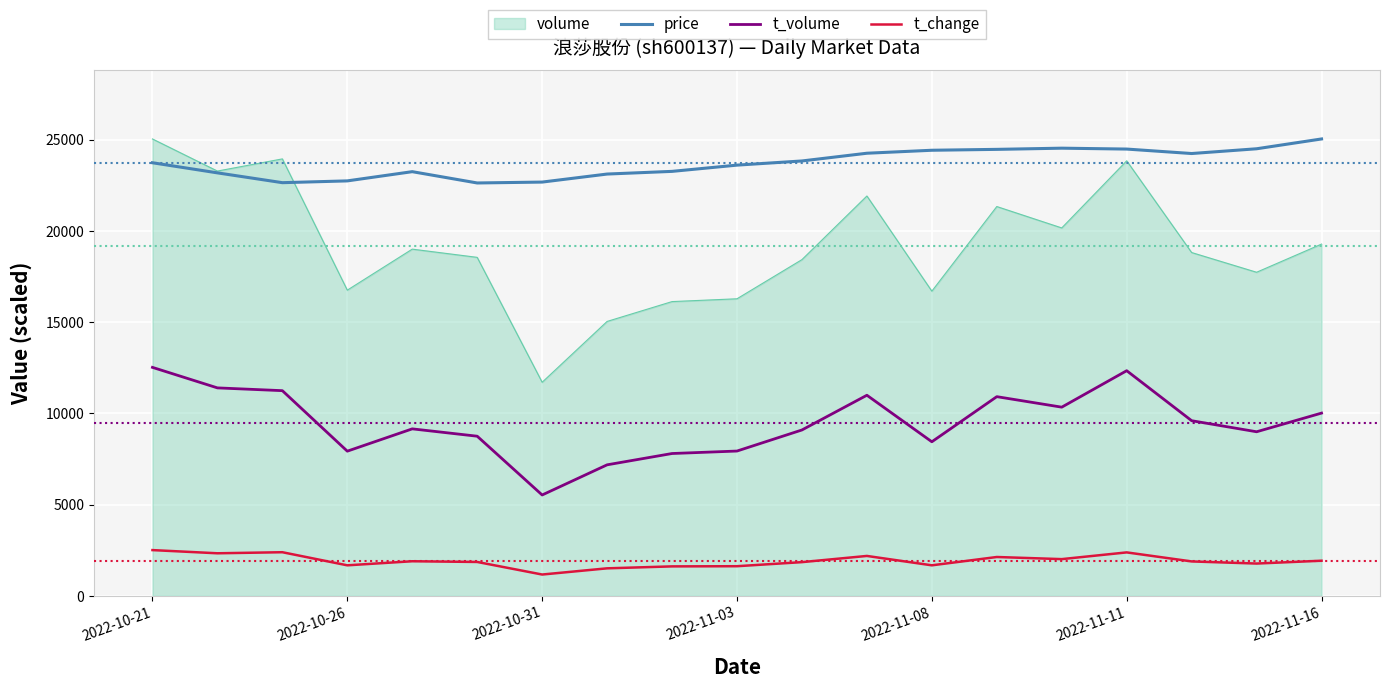

What is the greatest value displayed?

25044.0